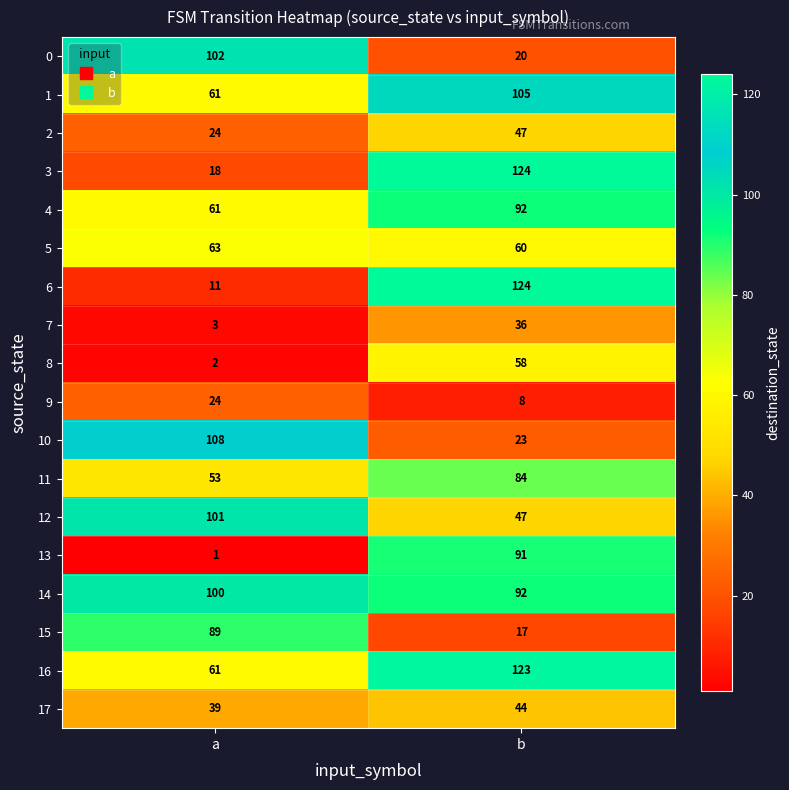

Which label corresponds to the smallest value in the chart?

a